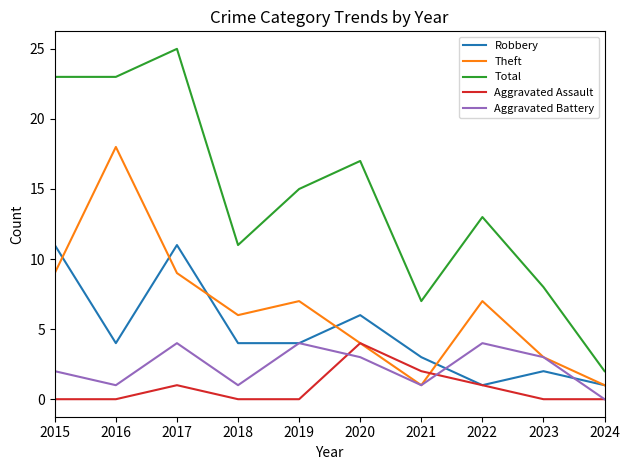

What is the difference between the Total values at 2023 and 2022?

5